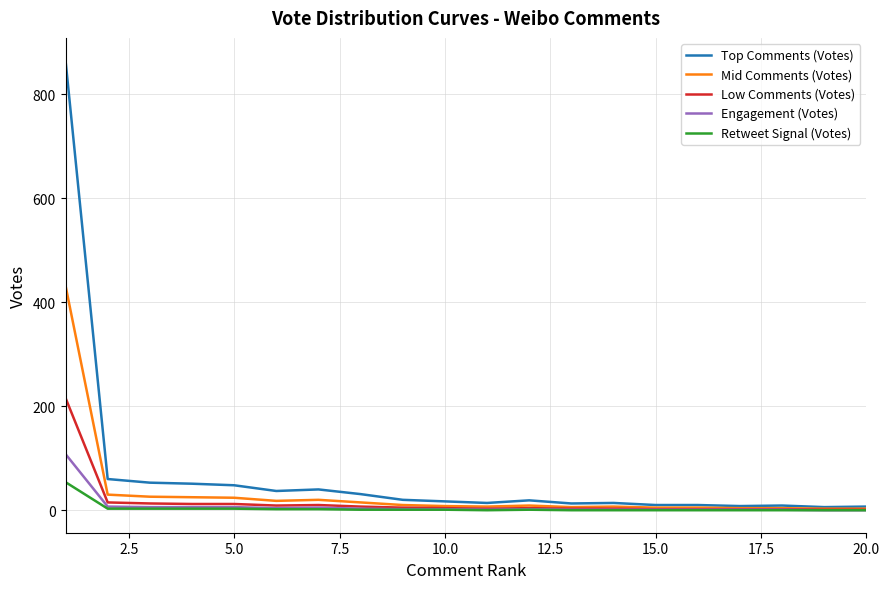

Which series has the largest range (max minus min)?

Top Comments (Votes)